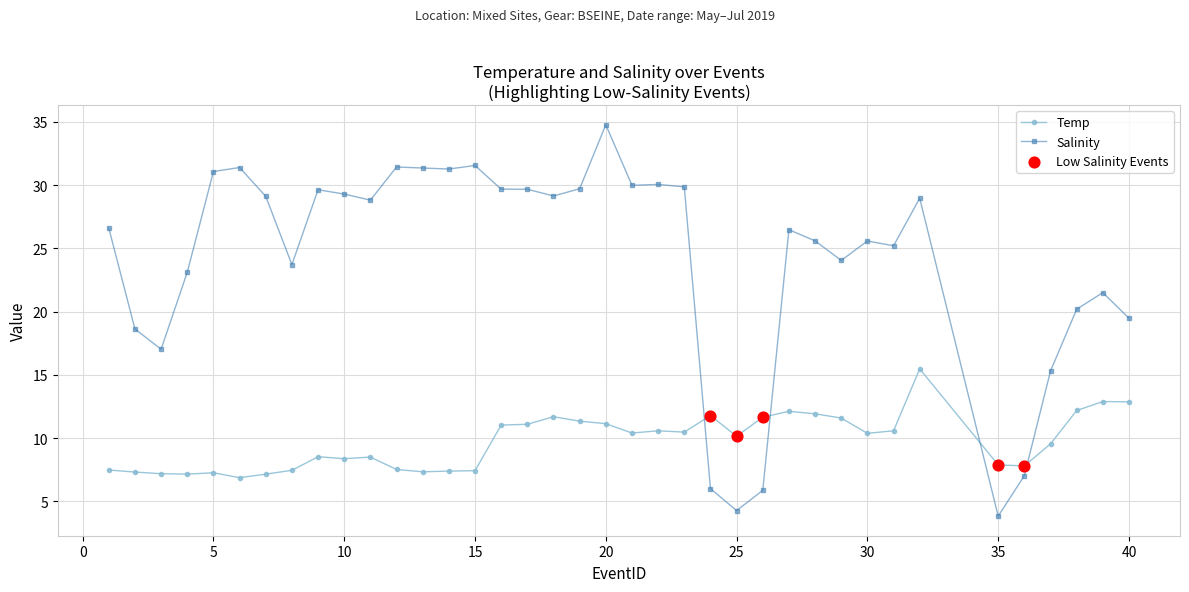

Which series has the largest total across all categories?

Salinity